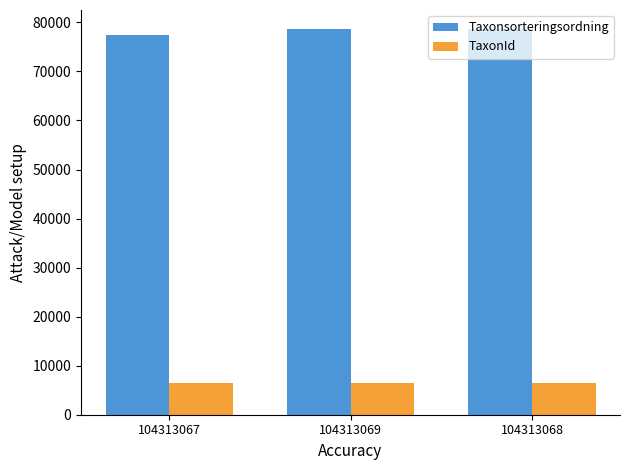

Is the value of Taxonsorteringsordning at 104313067 greater than the value of TaxonId at 104313067?

Yes